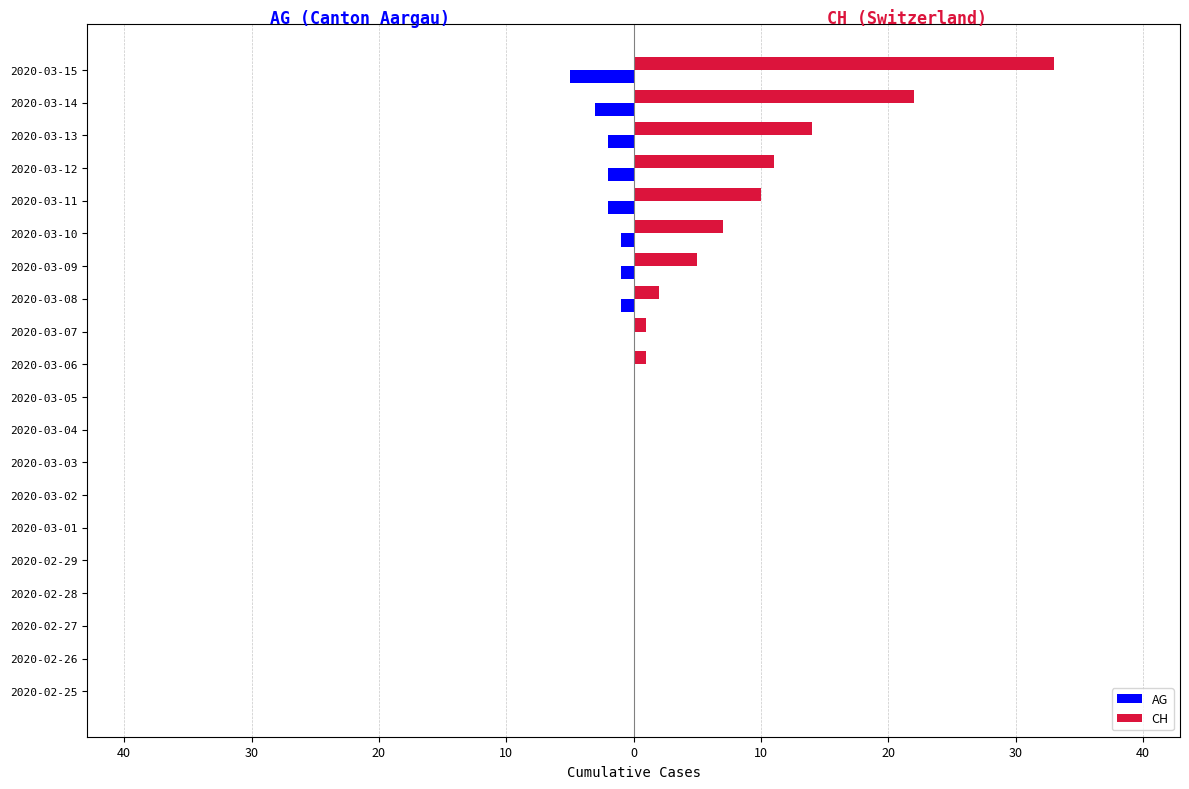

What are all the series names shown in the legend?

AG, CH